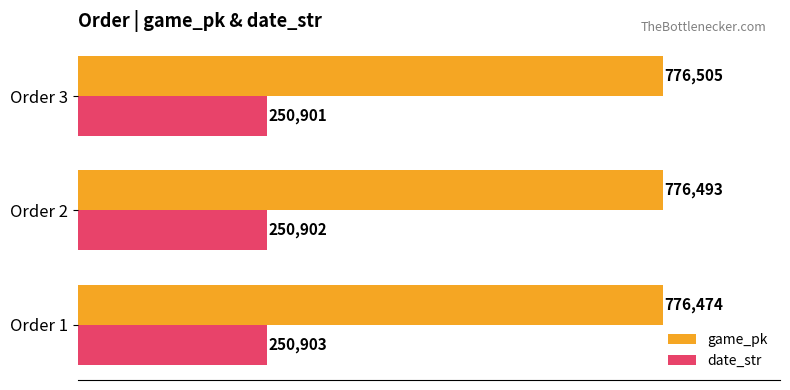

What is the maximum value shown in the chart?

776505